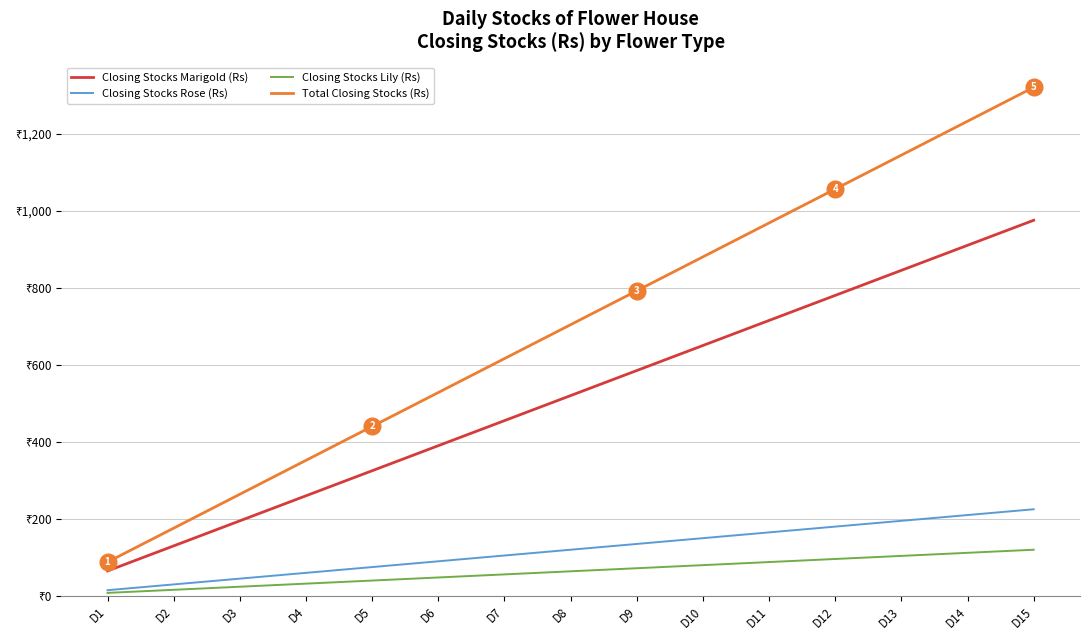

True or false: Closing Stocks Rose (Rs) has more than 1 interior local peaks.

False